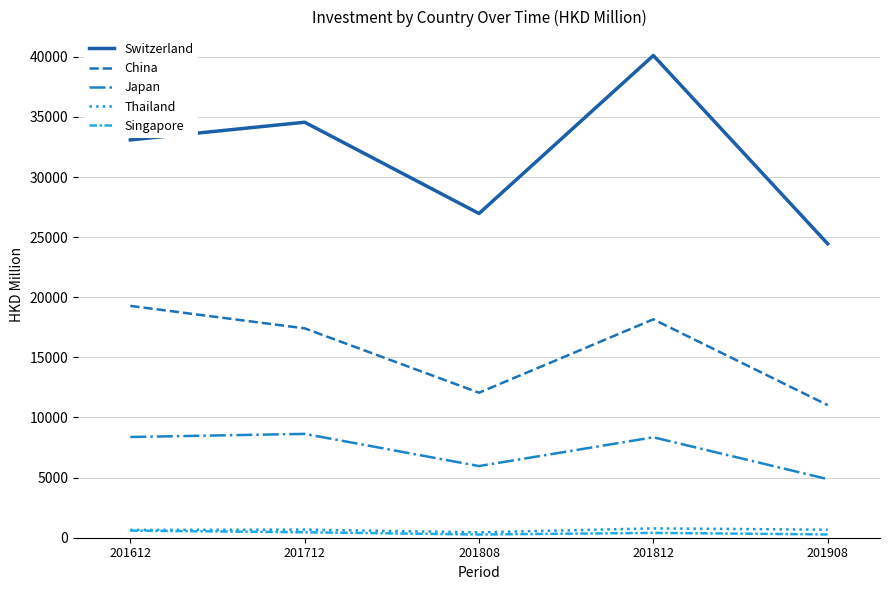

True or false: Singapore has a value of 454.6 at 201712.

True